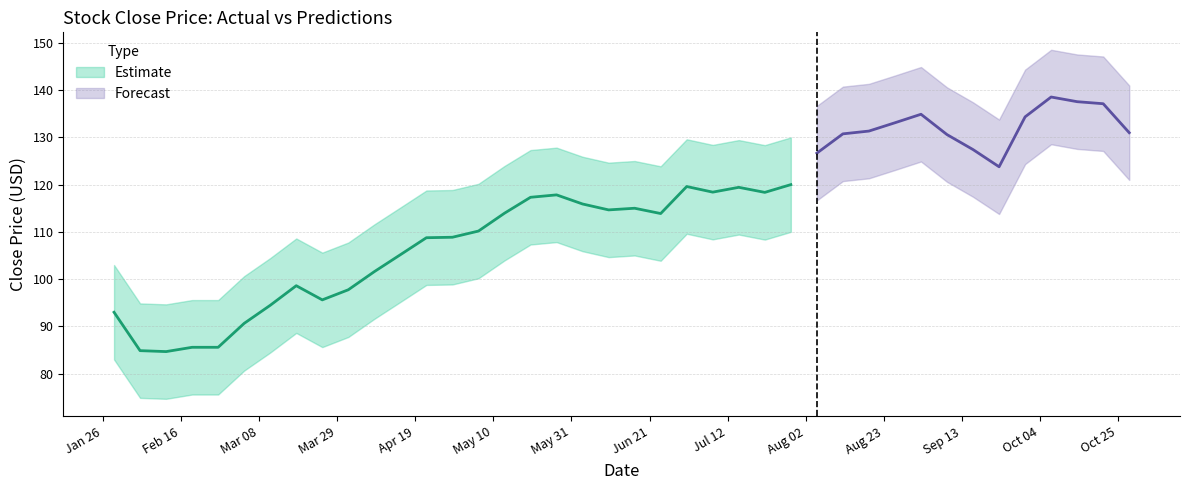

Does the chart display data point markers on the line(s)?

No